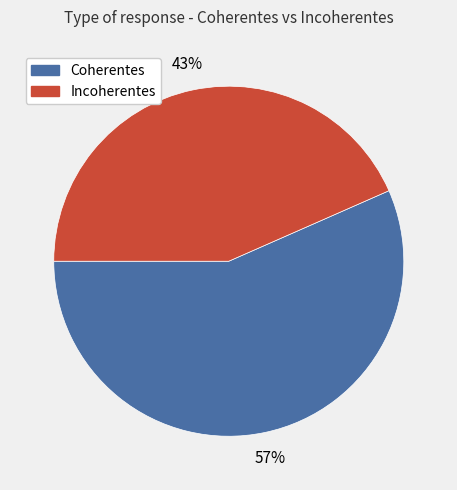

Is Coherentes the majority of the pie?

Yes